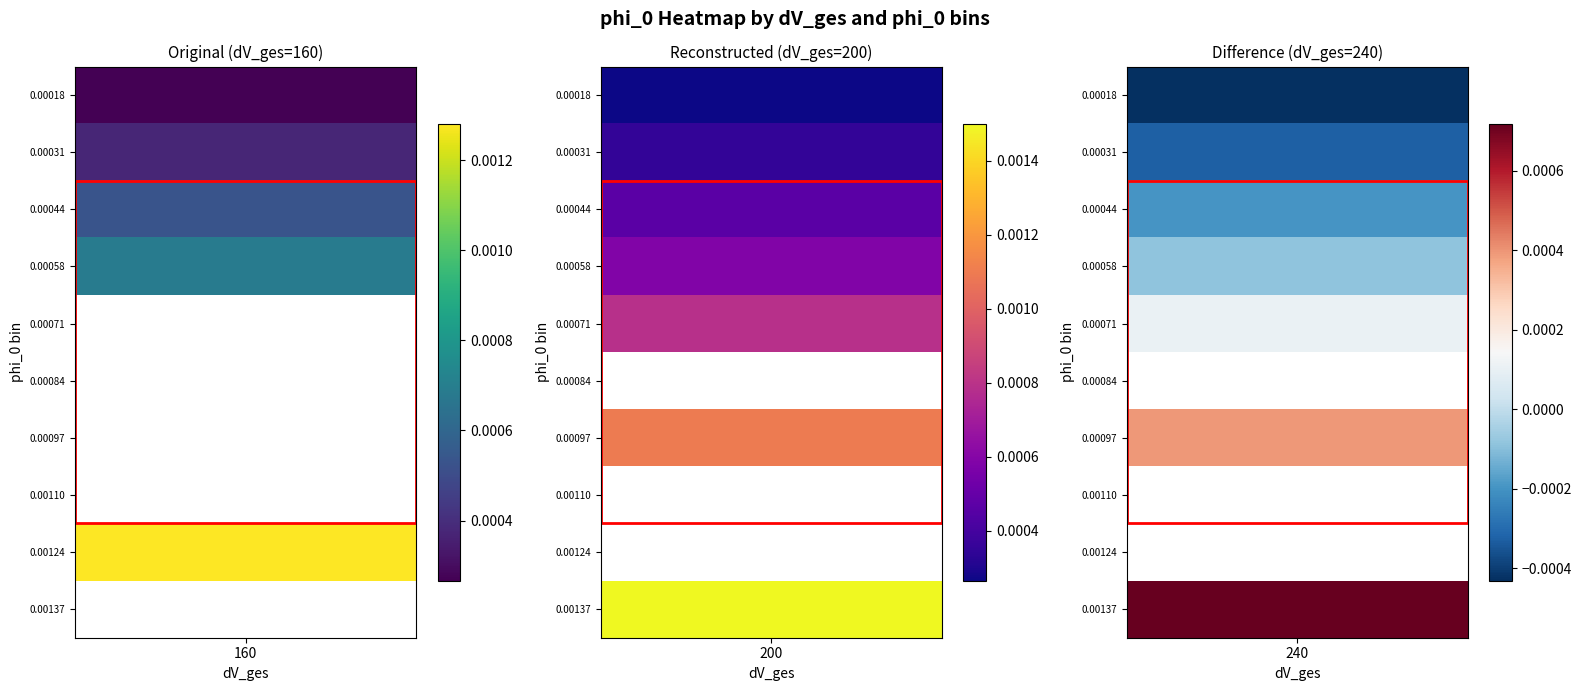

Rank the series at 0 from highest to lowest value.

240, 160, 200